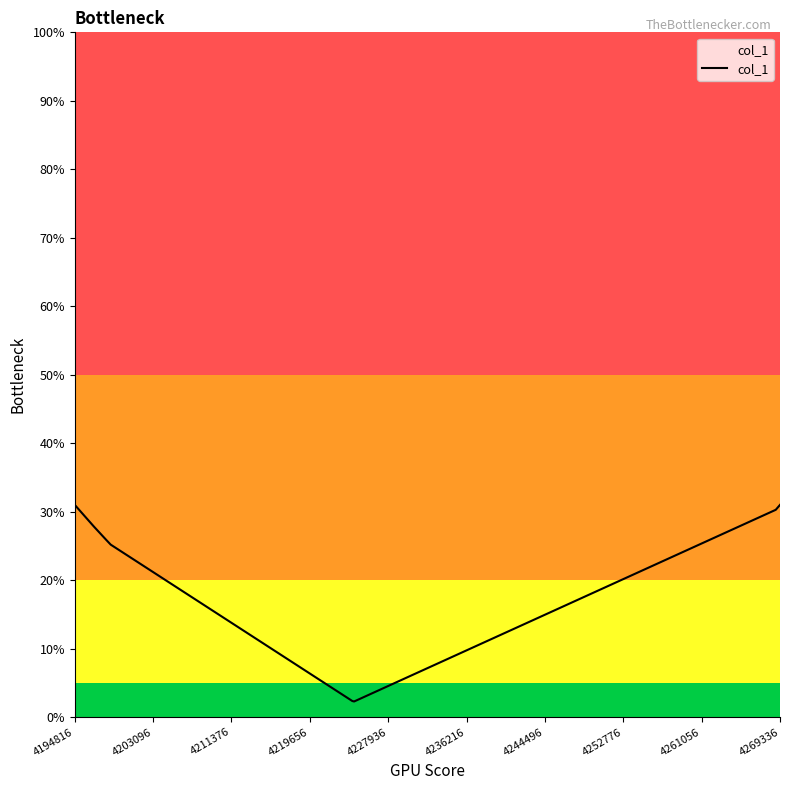

Does the chart have visible grid lines?

No